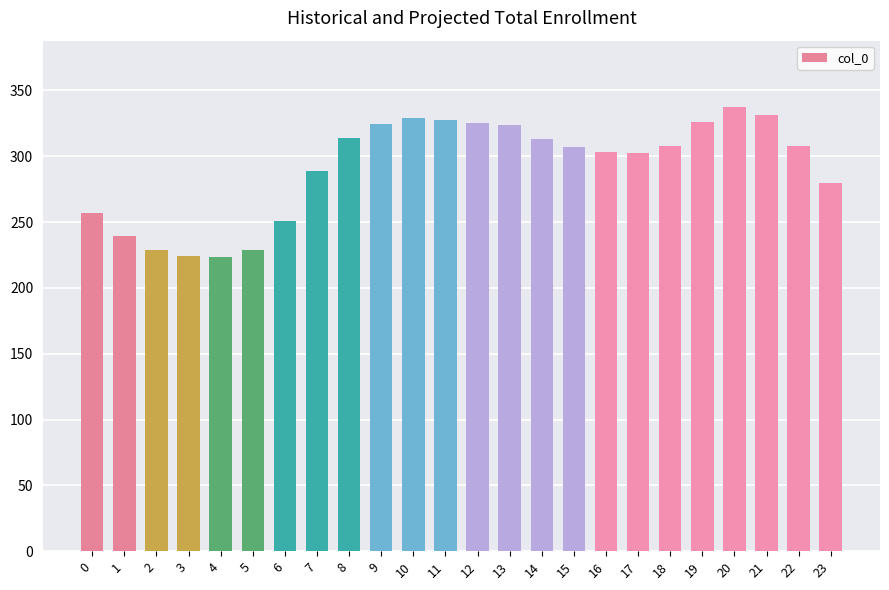

What is the change in value from 7 to 17?

+13.0